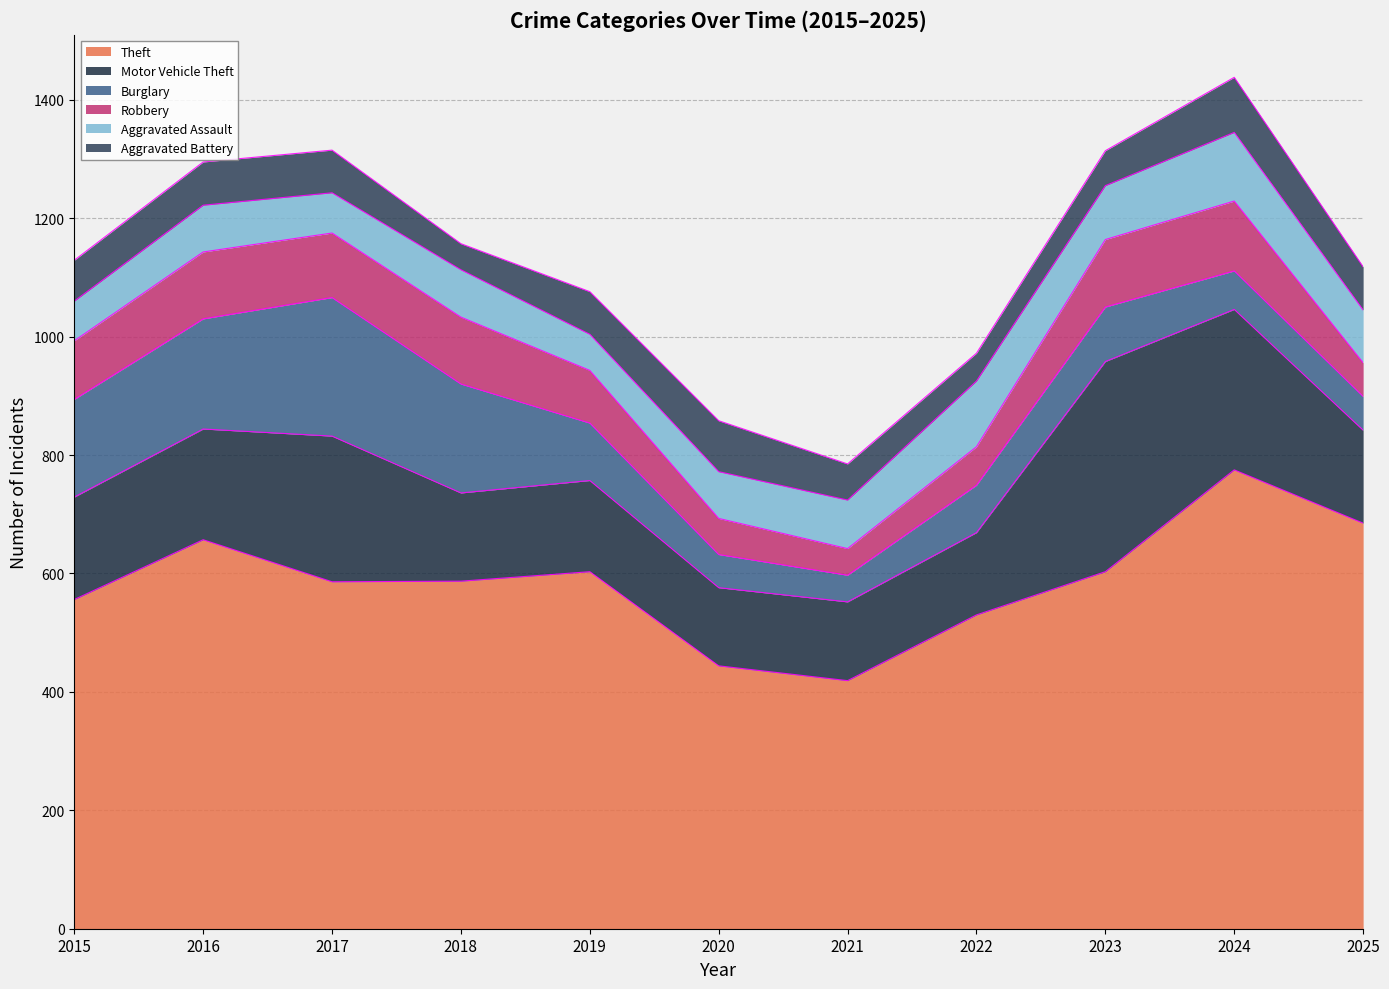

What is the sum of the Burglary values at 2021 and 2023?

137